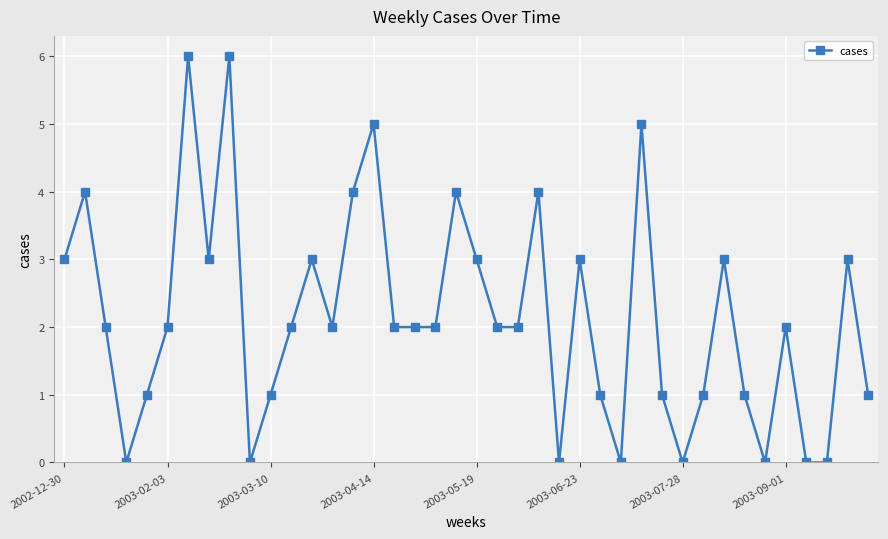

True or false: the data has more than 1 interior local peaks.

True